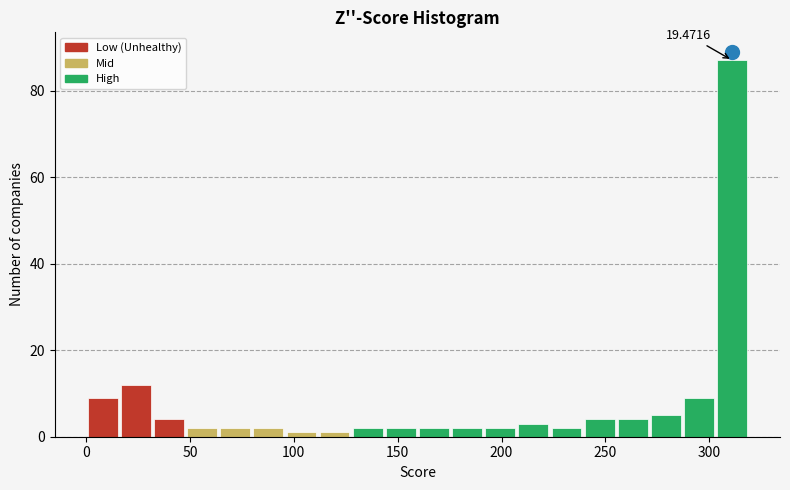

Read against the x-axis, roughly where is the centre of the tallest bar?

310